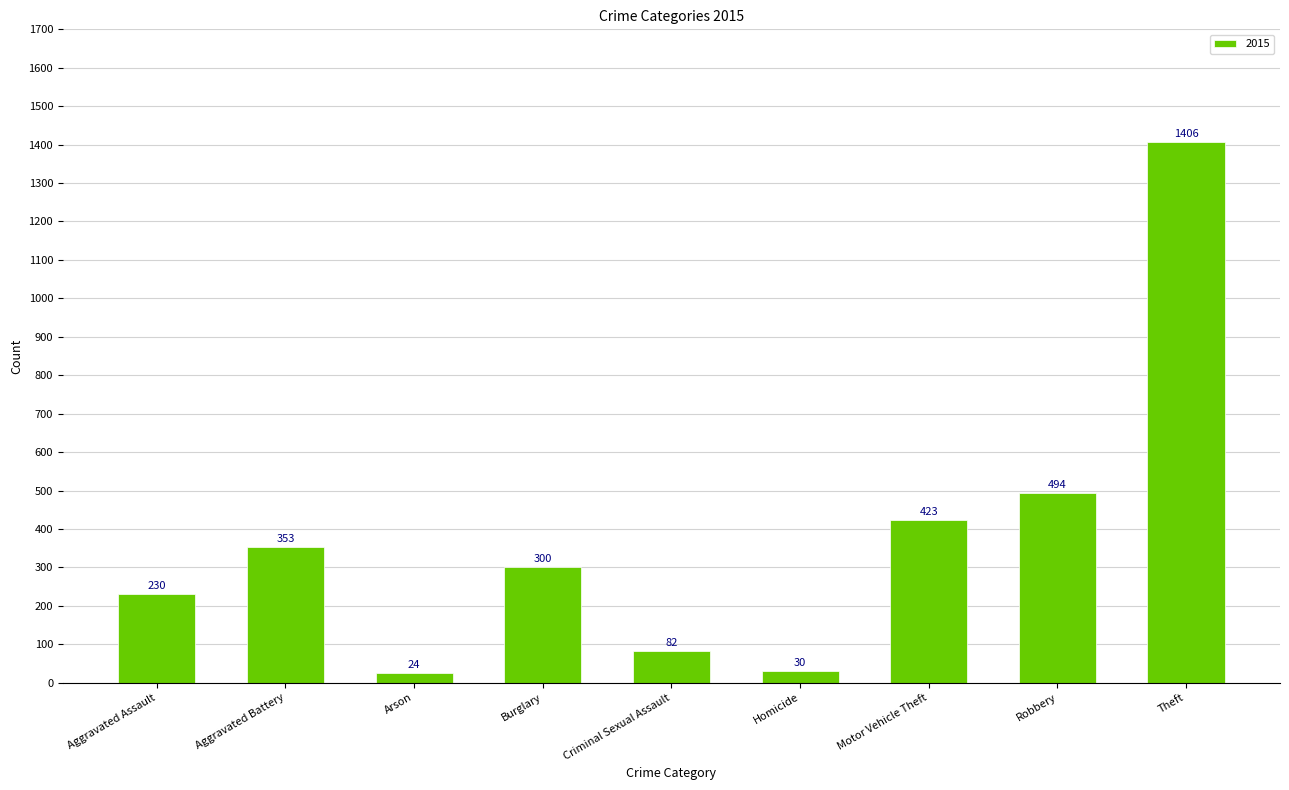

Reading left to right, transcribe all the data shown in this chart.

Aggravated Assault=230	Aggravated Battery=353	Arson=24	Burglary=300	Criminal Sexual Assault=82	Homicide=30	Motor Vehicle Theft=423	Robbery=494	Theft=1406